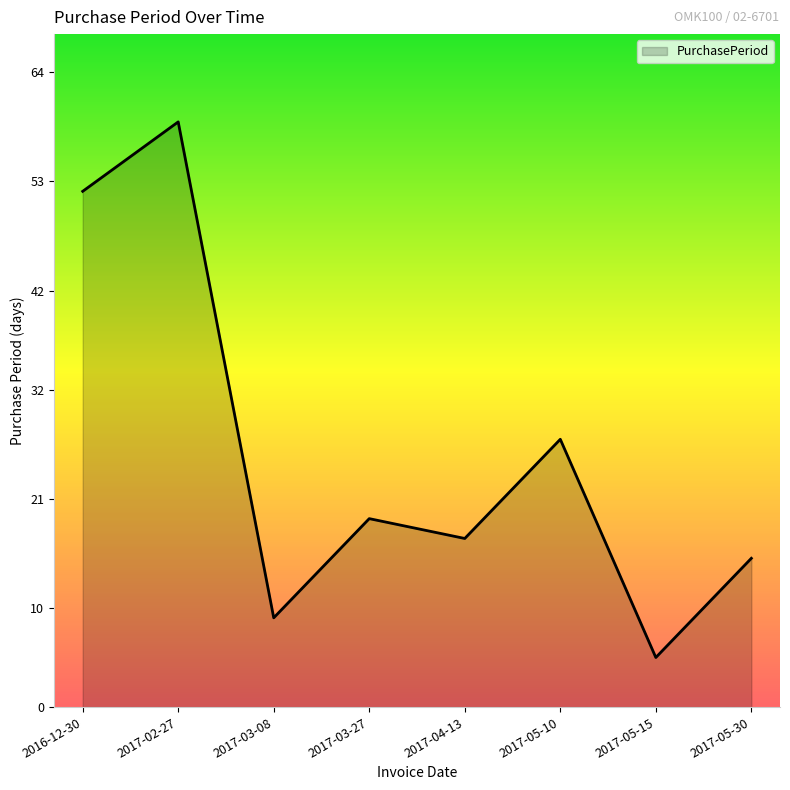

Does the chart display data point markers on the line(s)?

No